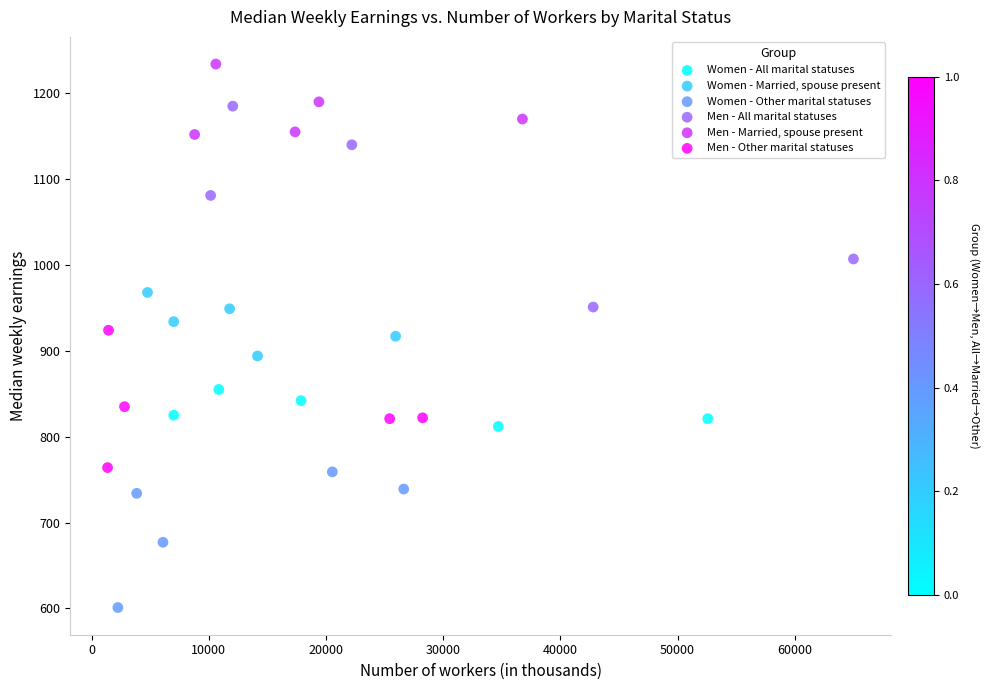

Which series contains the lowest Y value?

Women - Other marital statuses